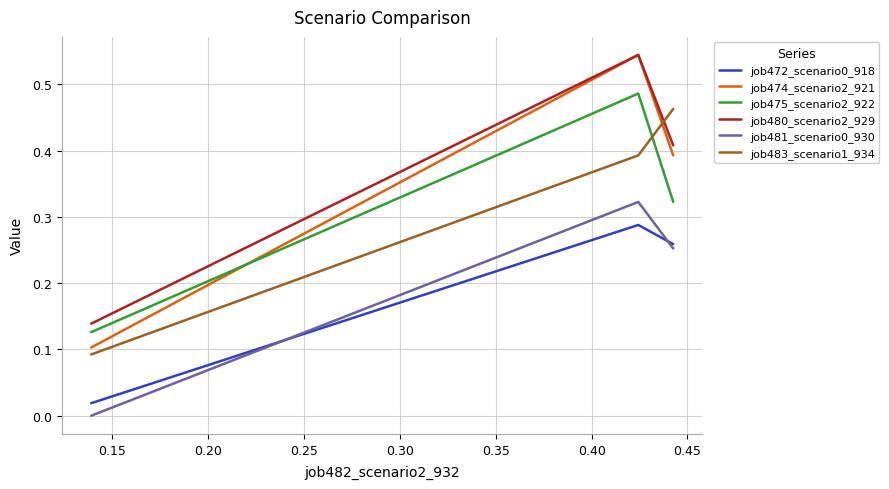

Which series has the largest range (max minus min)?

job474_scenario2_921